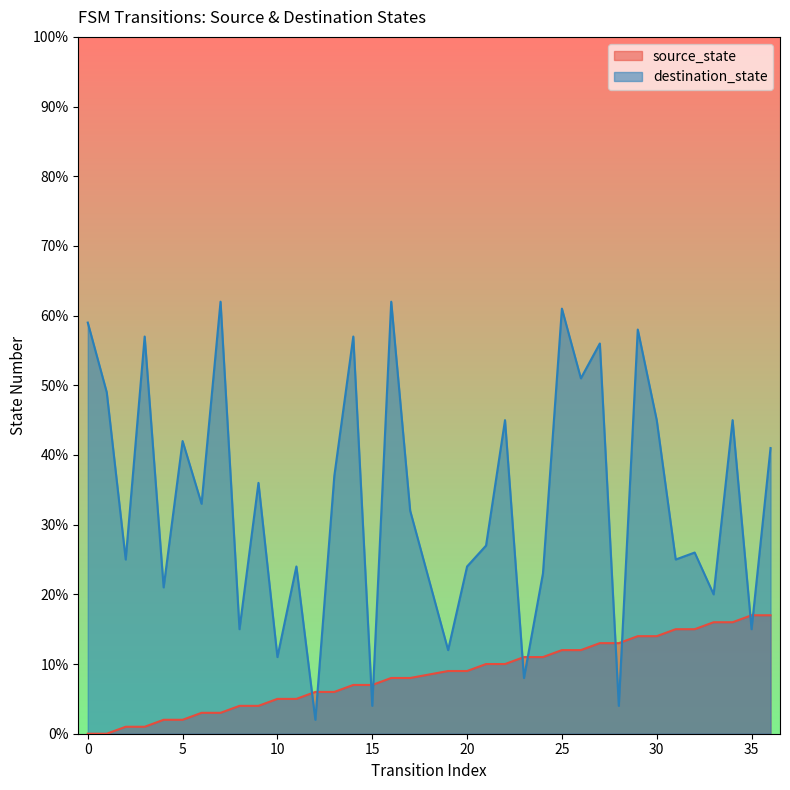

The value of destination_state at 31 is 25. True or false?

True